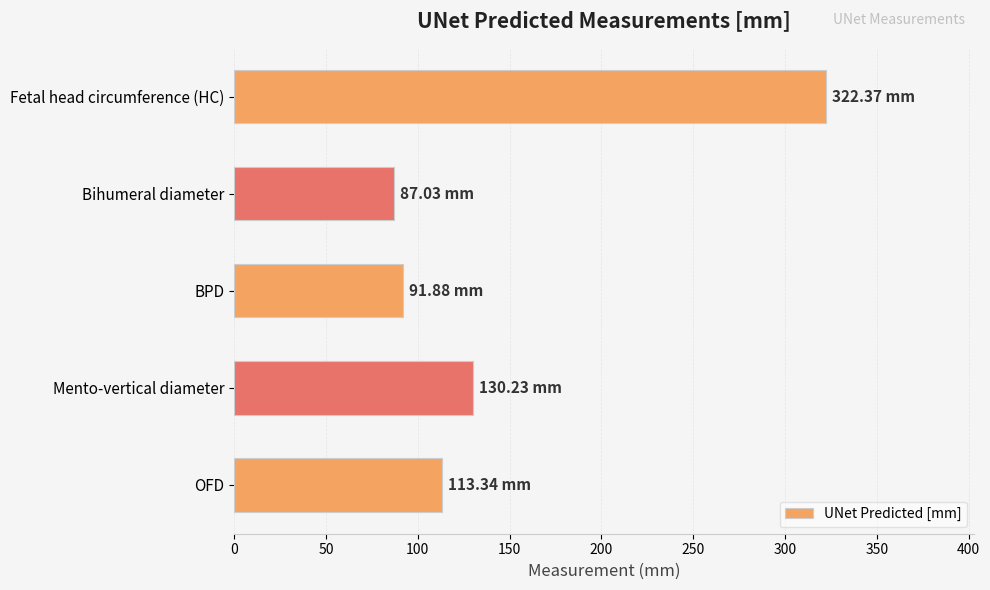

What is the change in value from Mento-vertical diameter to BPD?

-38.3